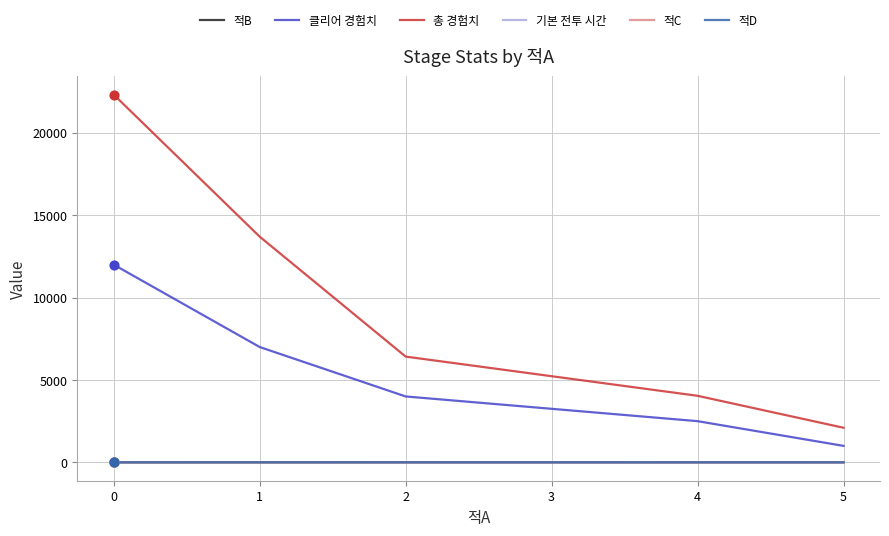

Which series has the largest Y range (max minus min)?

총 경험치